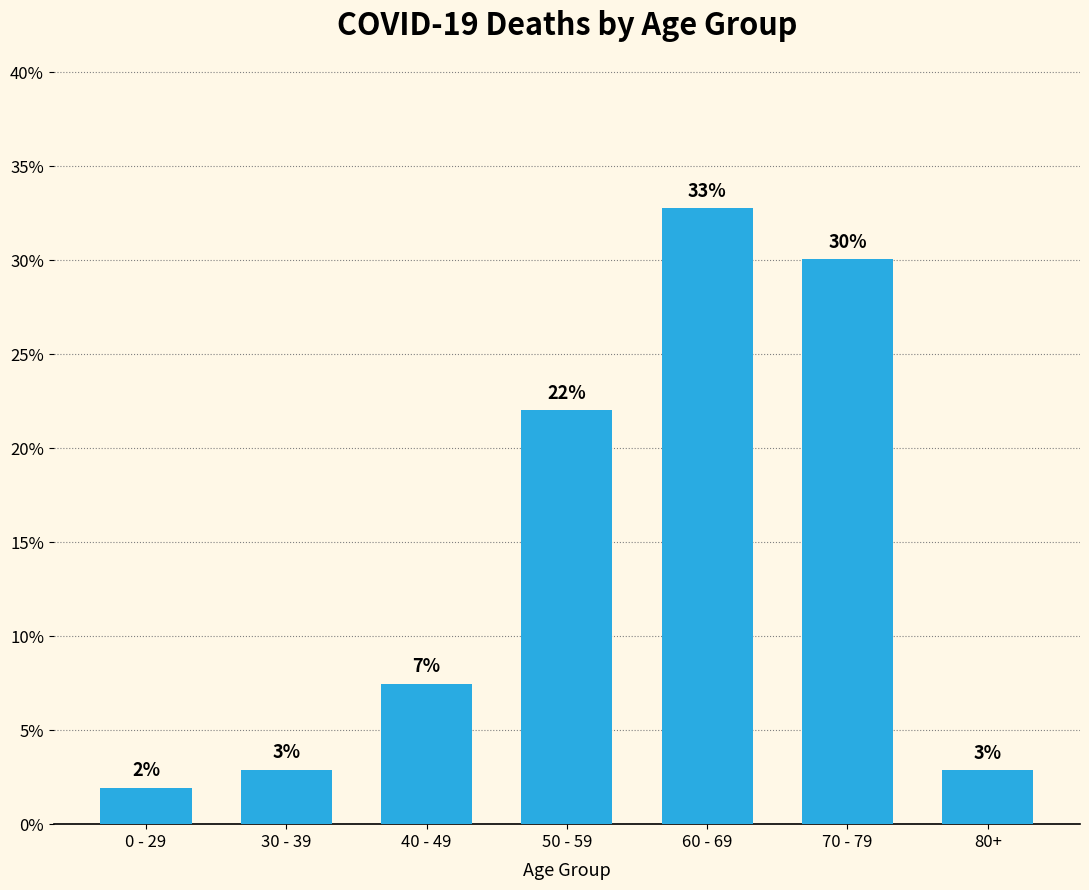

Are the bars grouped side by side (vs. stacked)?

No